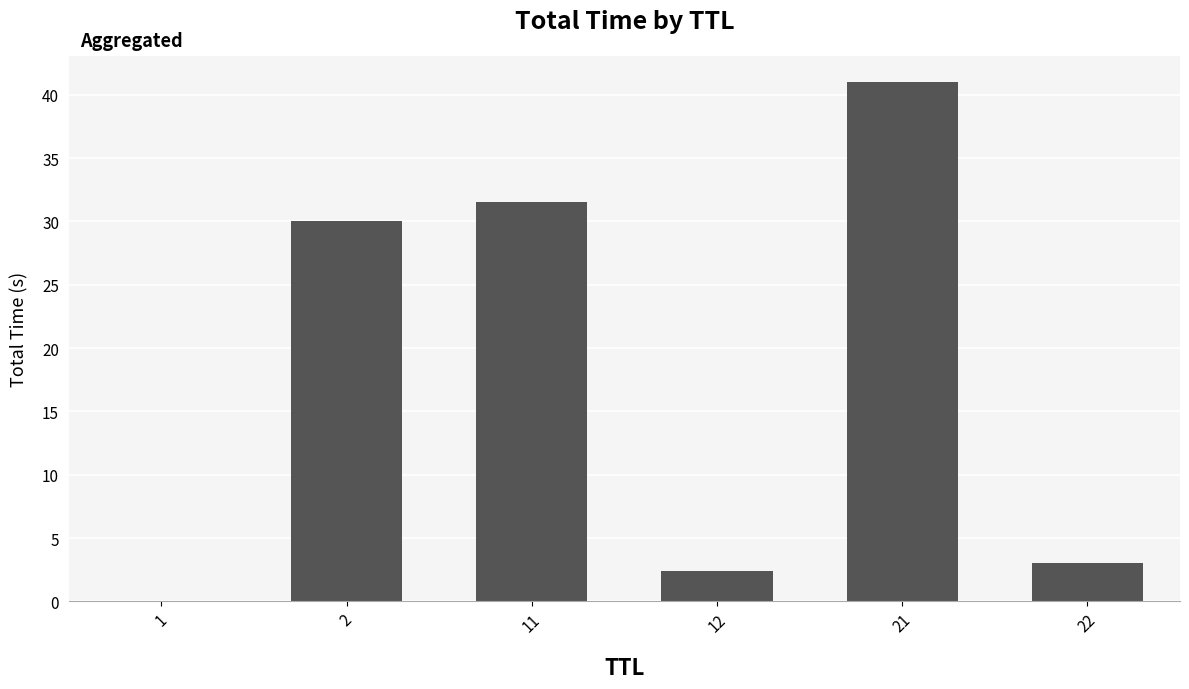

What is the maximum value shown in the chart?

41.0